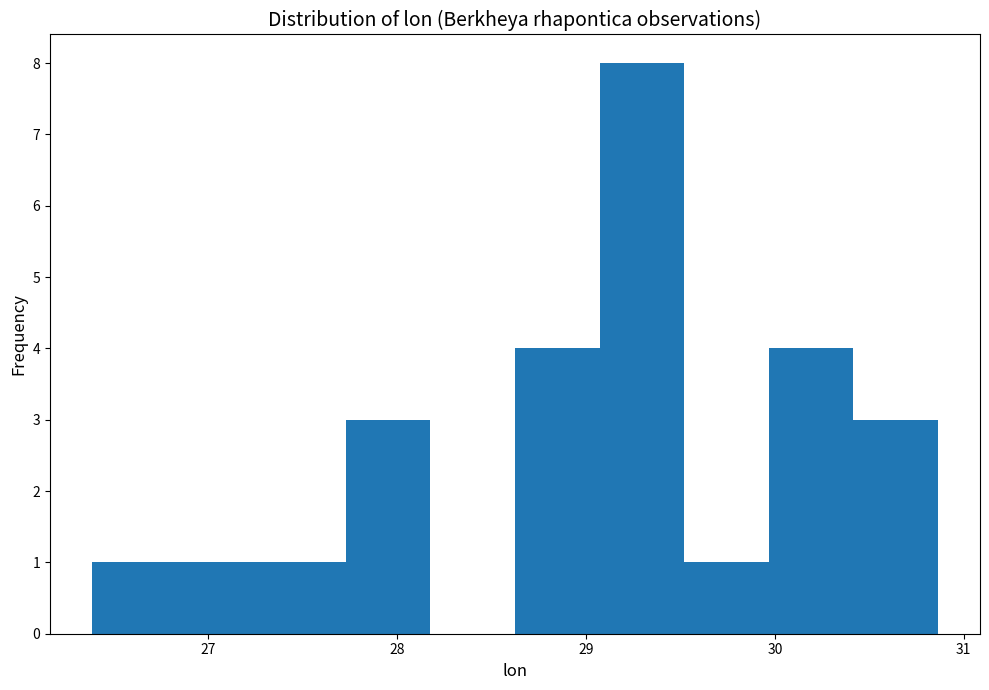

Reading left to right, transcribe this chart: for each bar, give the range it covers on the x-axis and its height. Neither the bar edges nor the heights are printed on the chart, so give them approximately, as read against the axes.

26.4 to 26.8: 1
26.8 to 27.3: 1
27.3 to 27.7: 1
27.7 to 28.2: 3
28.2 to 28.6: 0
28.6 to 29.1: 4
29.1 to 29.5: 8
29.5 to 30.0: 1
30.0 to 30.4: 4
30.4 to 30.9: 3